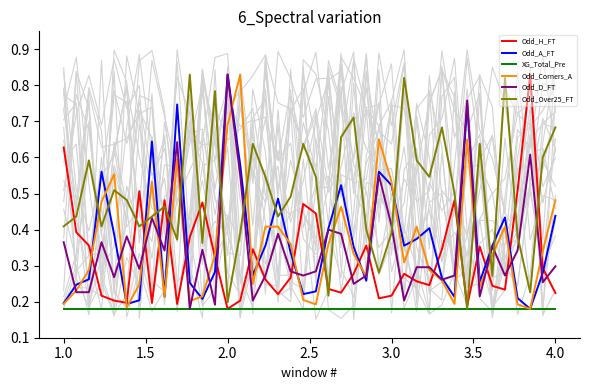

True or false: Odd_Corners_A and XG_Total_Pre cross at least once.

False